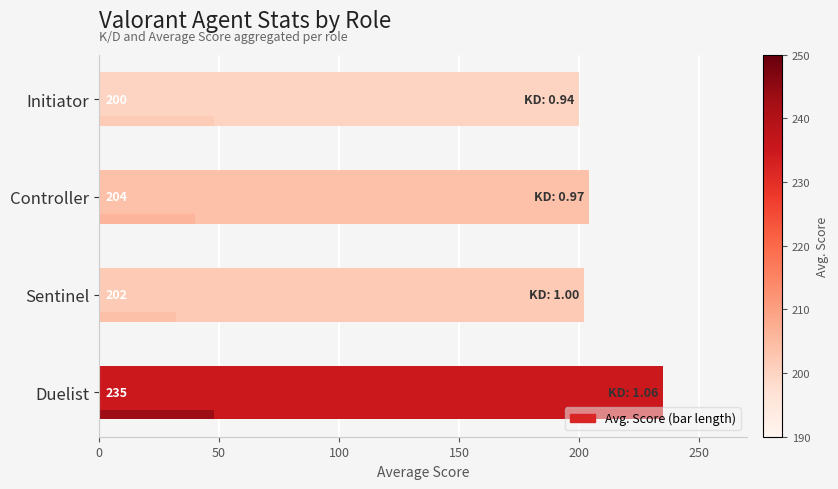

True or false: the data shows 235 at Duelist.

True